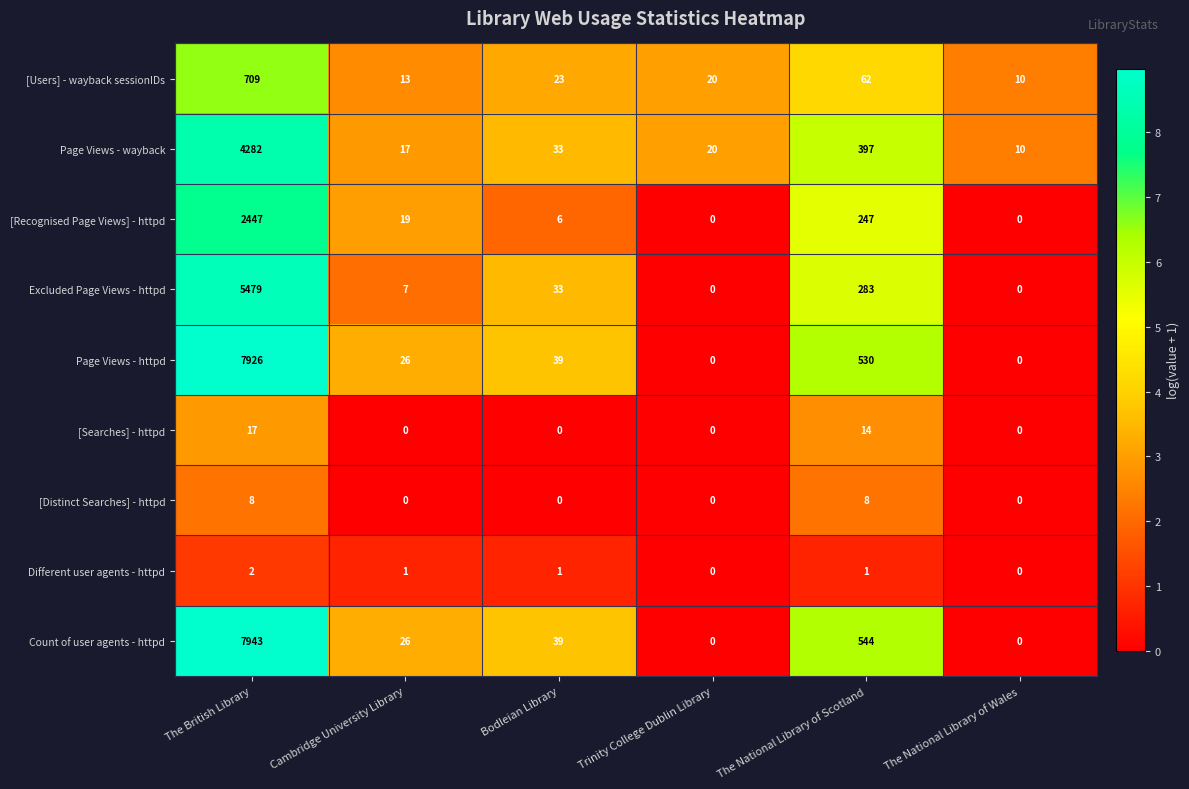

Where does the [Recognised Page Views] - httpd series first go above 19?

The British Library